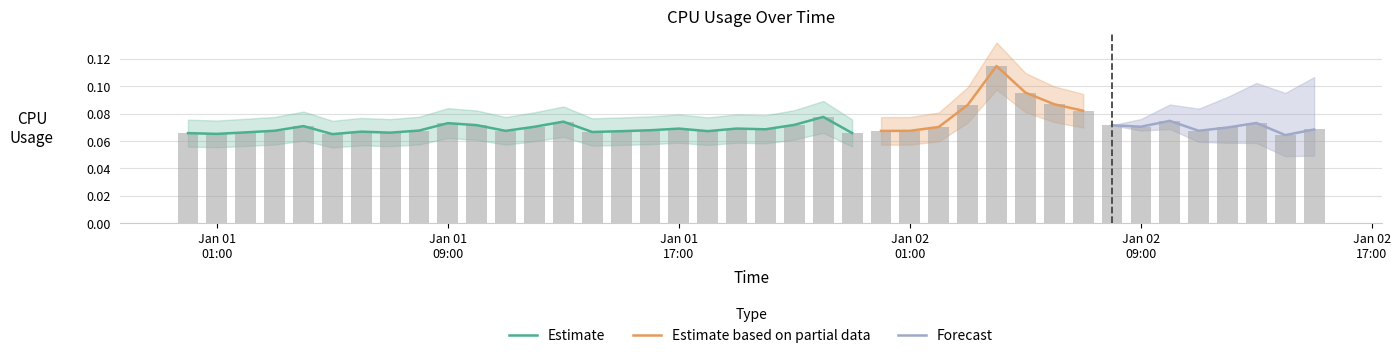

What is the greatest value displayed?

0.1